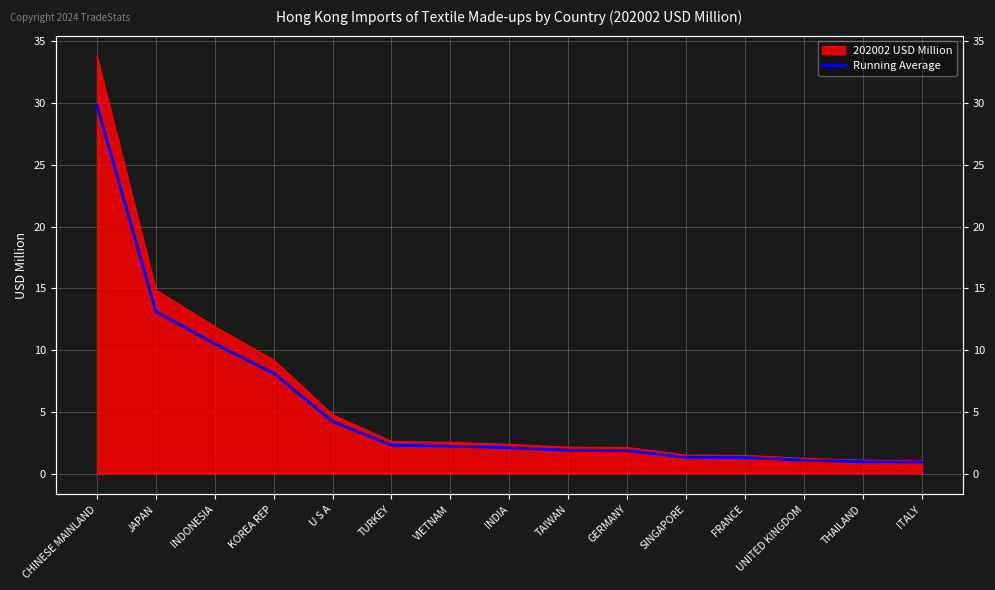

Rank the categories by value from lowest to highest.

ITALY, THAILAND, UNITED KINGDOM, FRANCE, SINGAPORE, GERMANY, TAIWAN, INDIA, VIETNAM, TURKEY, U S A, KOREA REP, INDONESIA, JAPAN, CHINESE MAINLAND